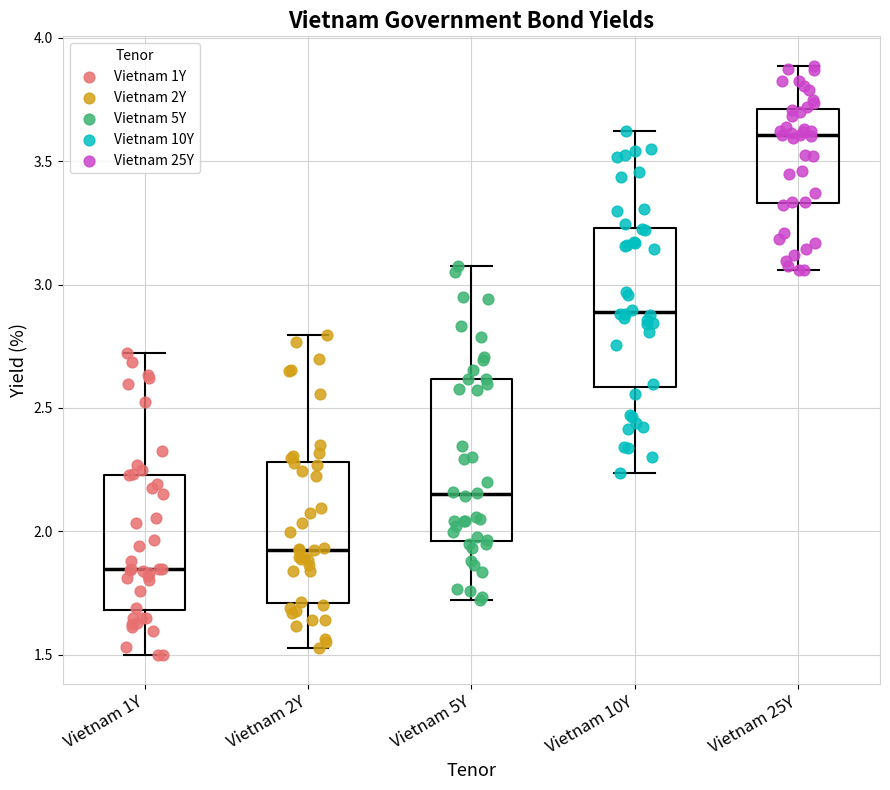

Reading left to right, transcribe this box plot: for each box, give where its median line is, the range the box spans, and where its two whiskers end, as read against the y-axis. The values are not printed on the chart, so give them approximately, as read against the axis.

Vietnam 1Y: median 1.85, box 1.70 to 2.25, whiskers 1.50 to 2.70
Vietnam 2Y: median 1.95, box 1.70 to 2.30, whiskers 1.55 to 2.80
Vietnam 5Y: median 2.15, box 1.95 to 2.60, whiskers 1.70 to 3.05
Vietnam 10Y: median 2.90, box 2.60 to 3.25, whiskers 2.25 to 3.60
Vietnam 25Y: median 3.60, box 3.35 to 3.70, whiskers 3.05 to 3.90